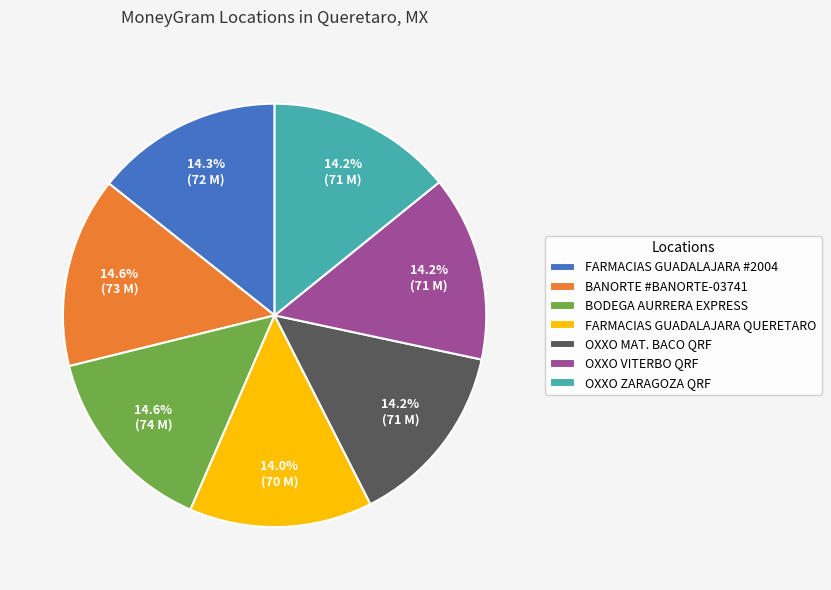

Is the sum of OXXO ZARAGOZA QRF and BANORTE #BANORTE-03741 greater than half?

No